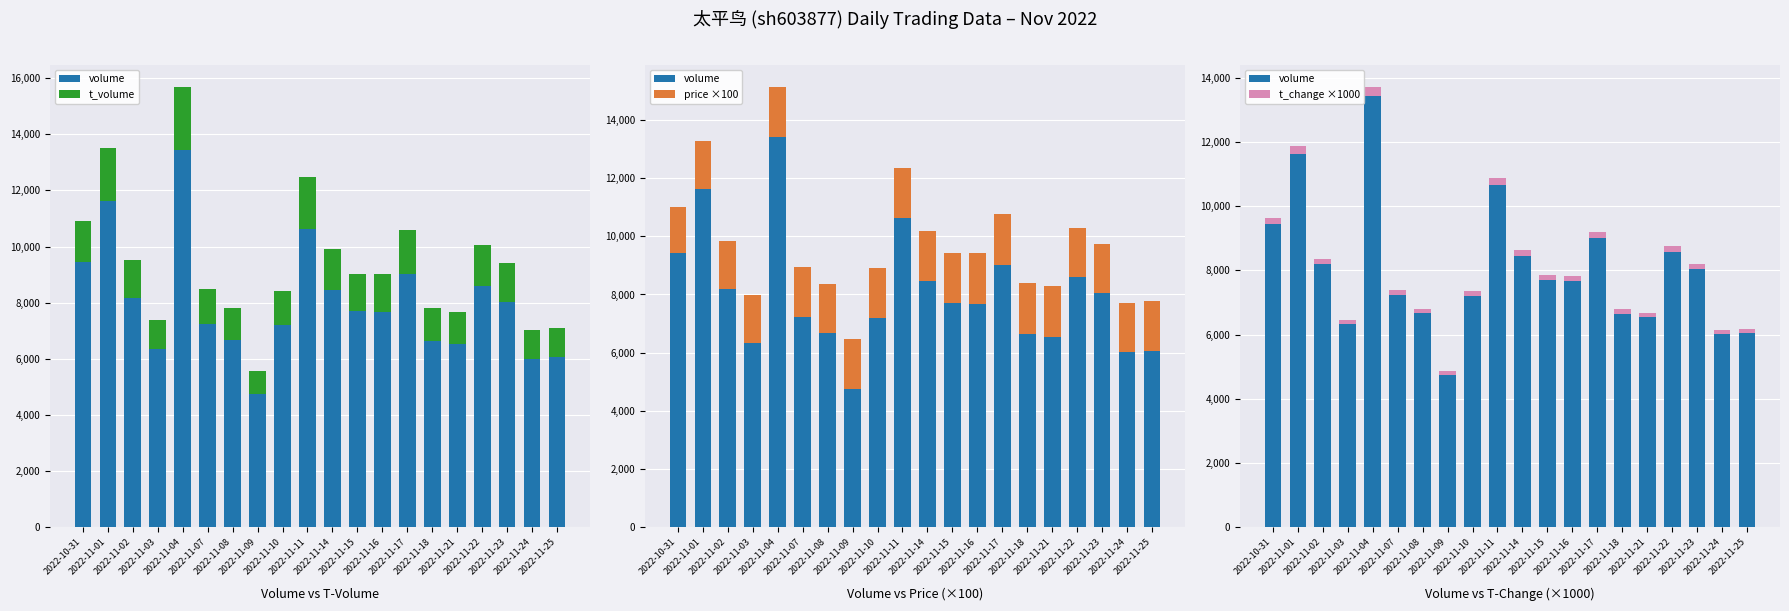

At which label does t_volume reach its peak?

2022-11-04